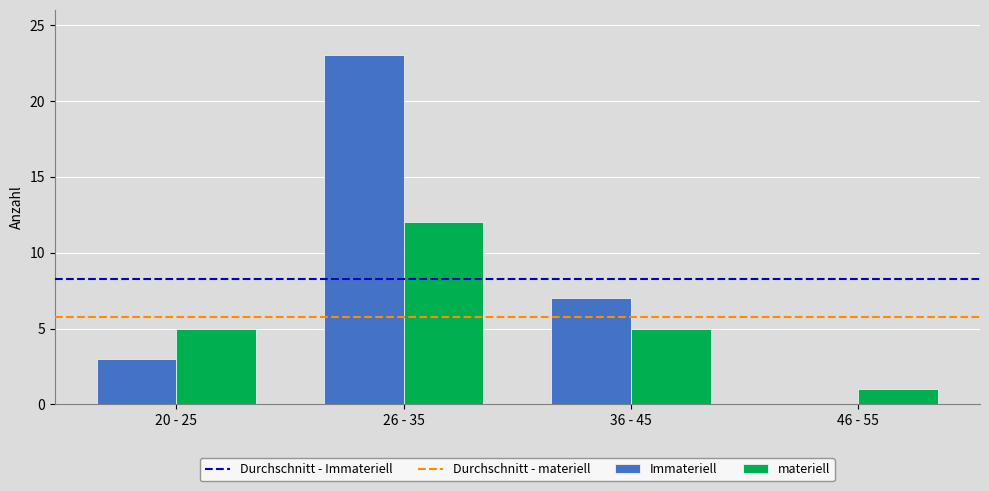

The Immateriell series shows 0 at 46 - 55. True or false?

True